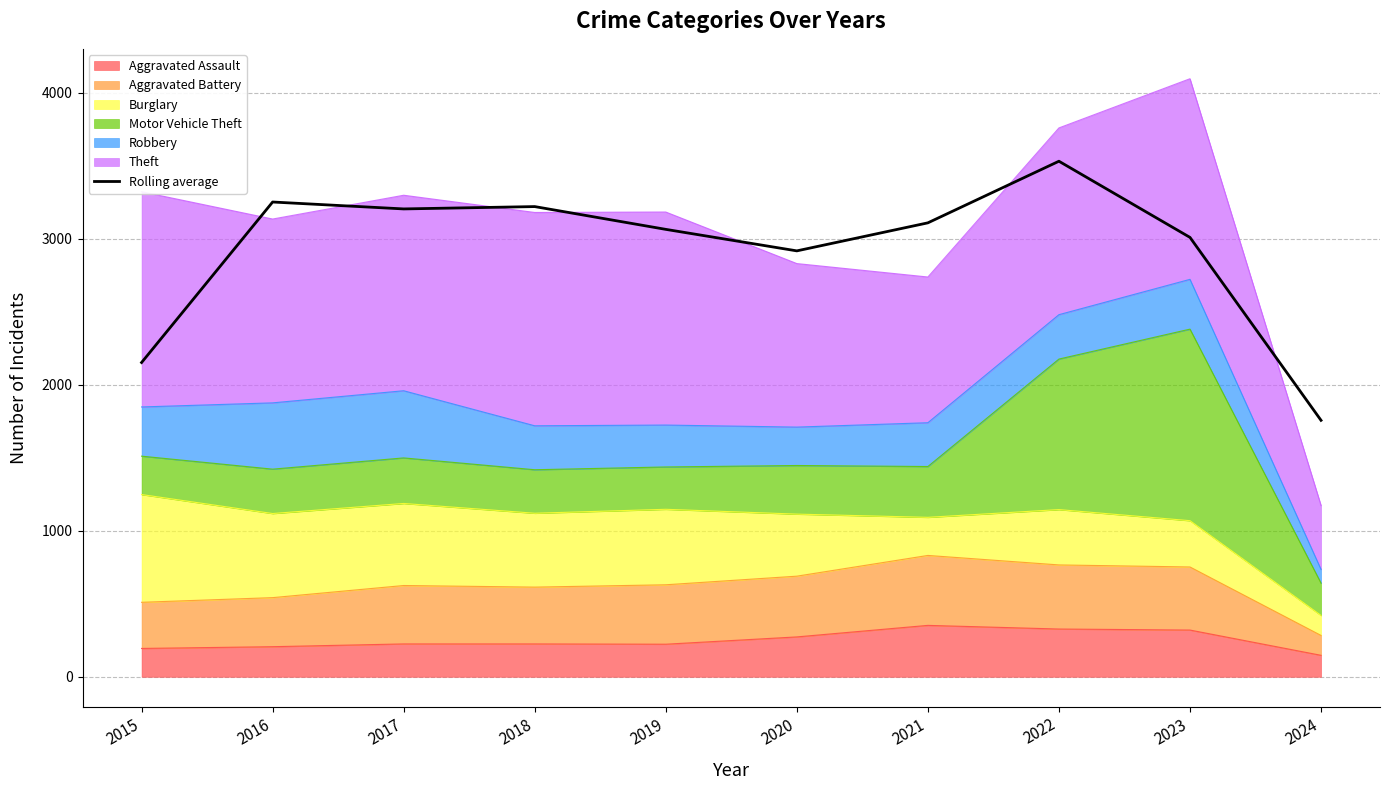

What is the value of the 4th point from the left?

3220.3